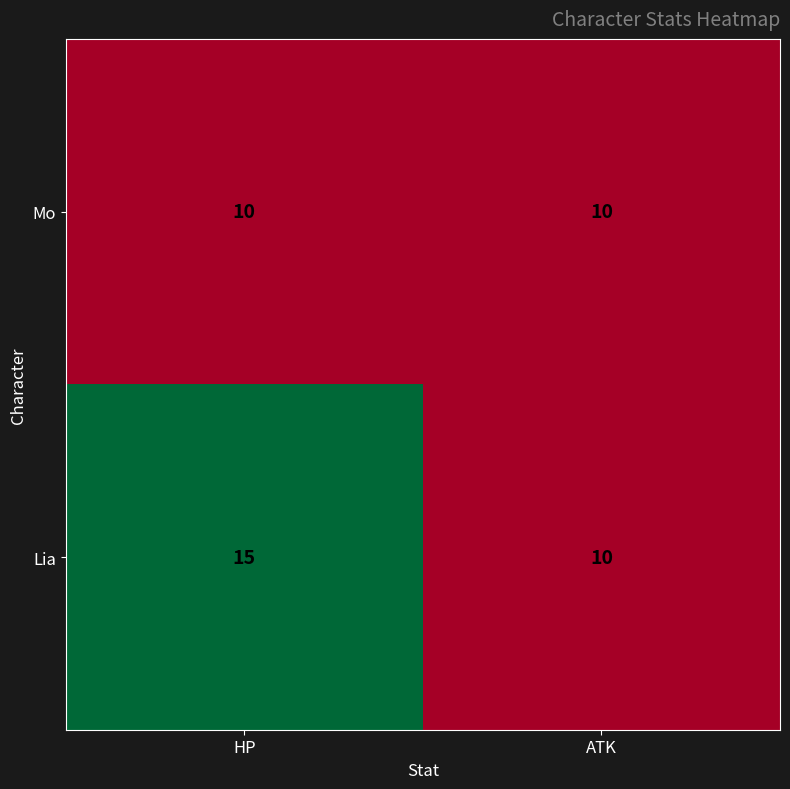

The value of Lia at HP is 15. True or false?

True